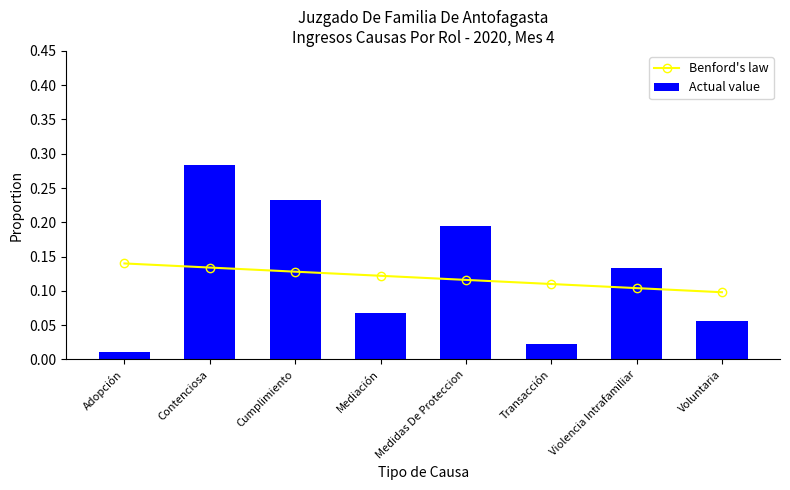

What is the label of the 1st bar from the right?

Voluntaria